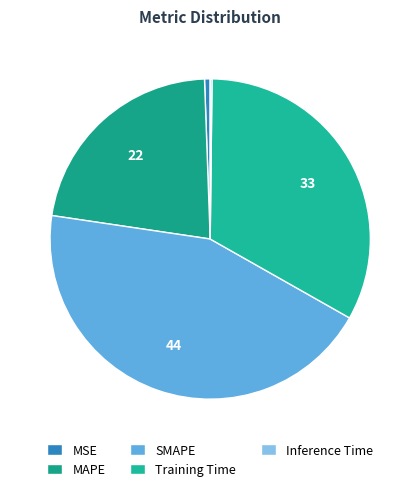

Is it true that Training Time is 33% of the pie?

True